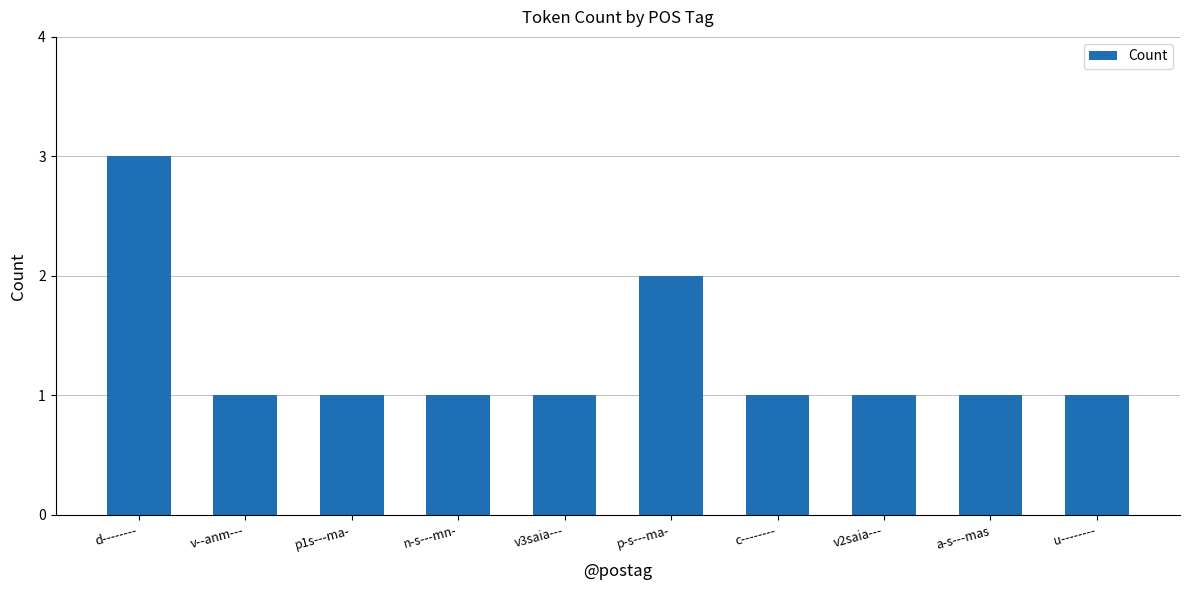

What position from the right is c--------?

4